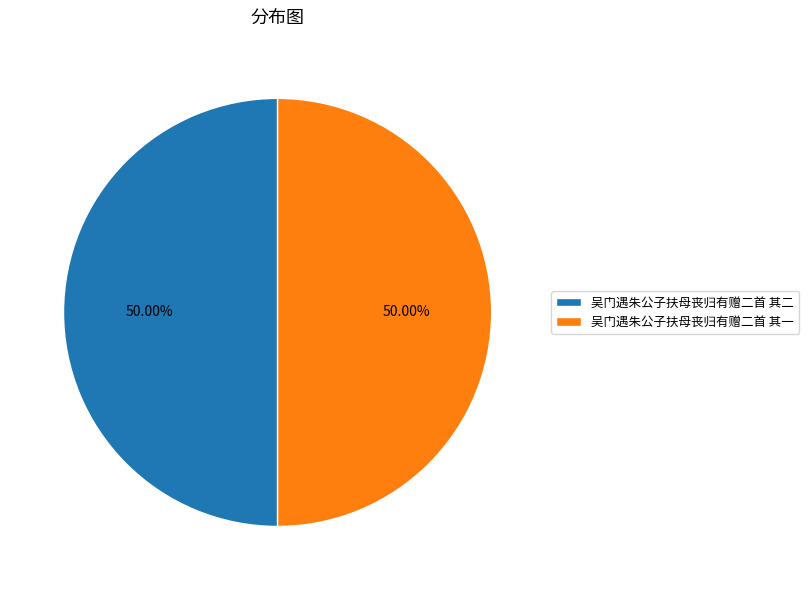

How many segments does this pie chart have?

2